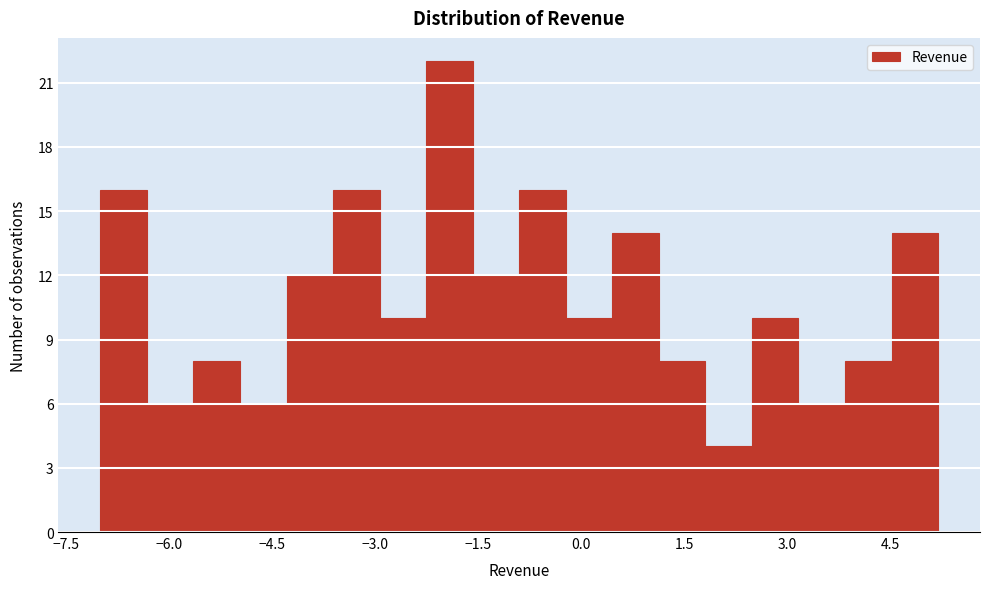

Read against the x-axis, roughly where is the centre of the tallest bar?

-2.0